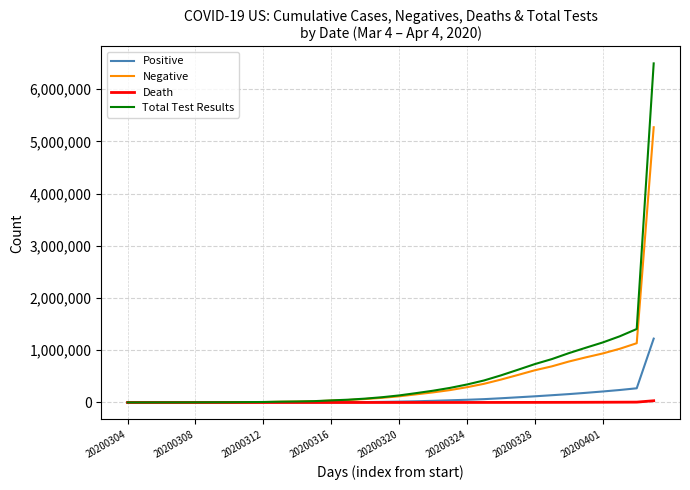

Which series has the widest spread of values?

Total Test Results